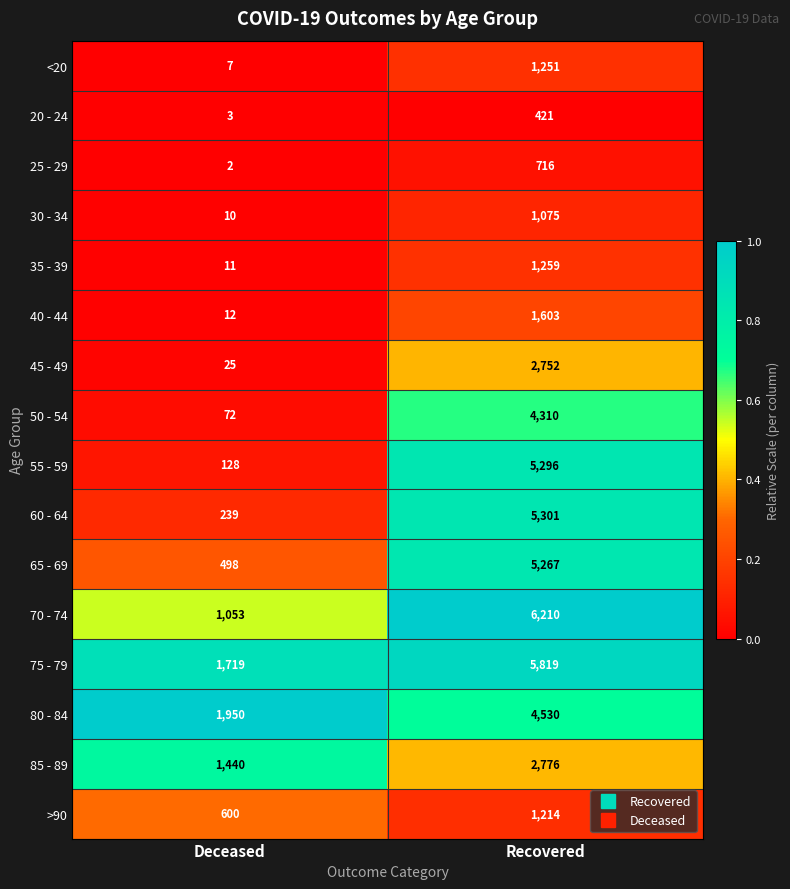

What is the greatest value displayed?

6210